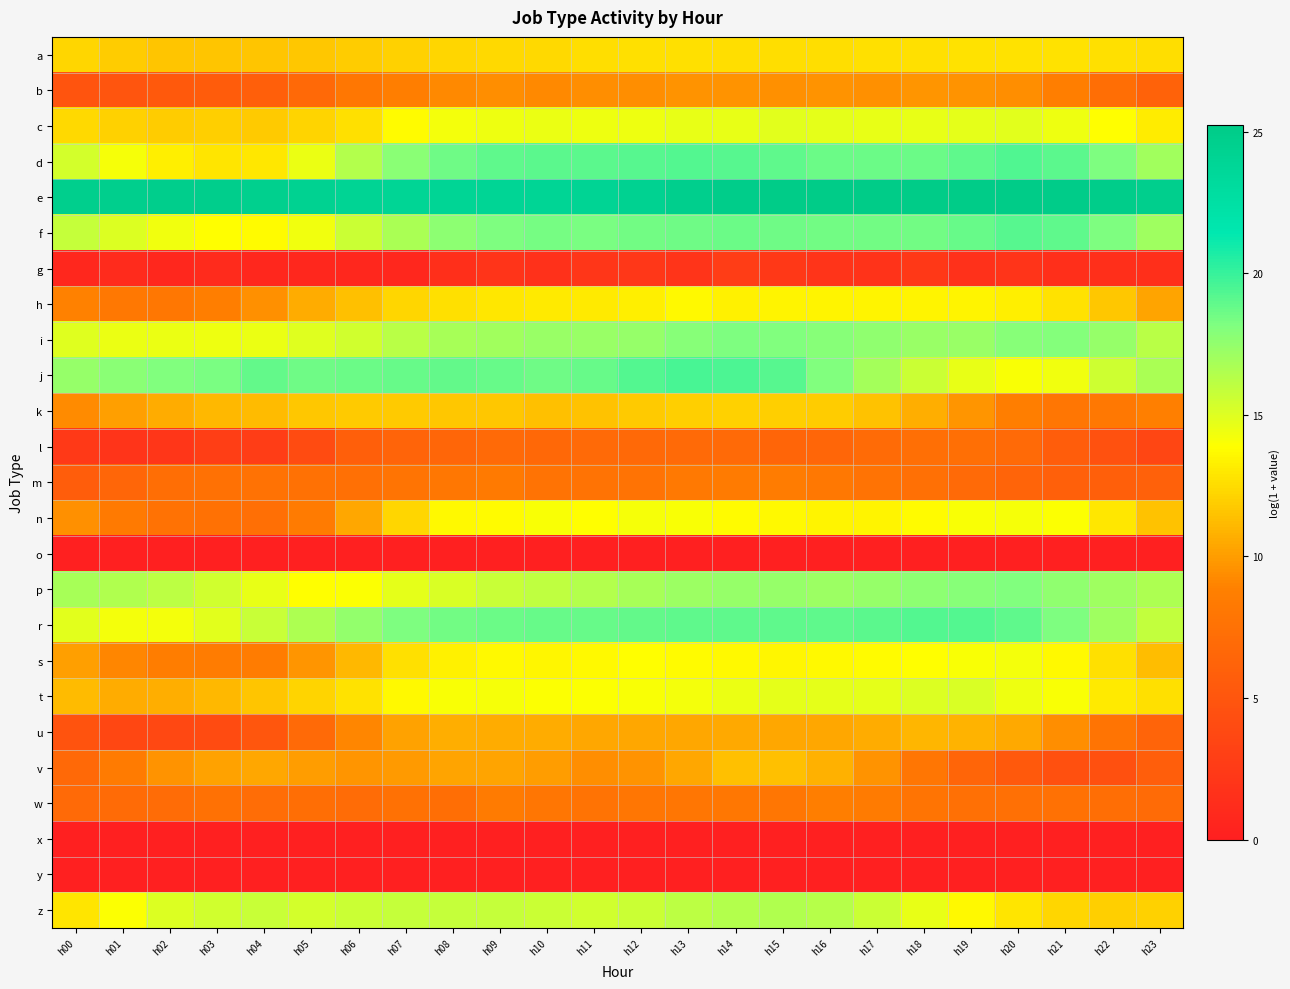

At how many categories does at least one series exceed 18?

24